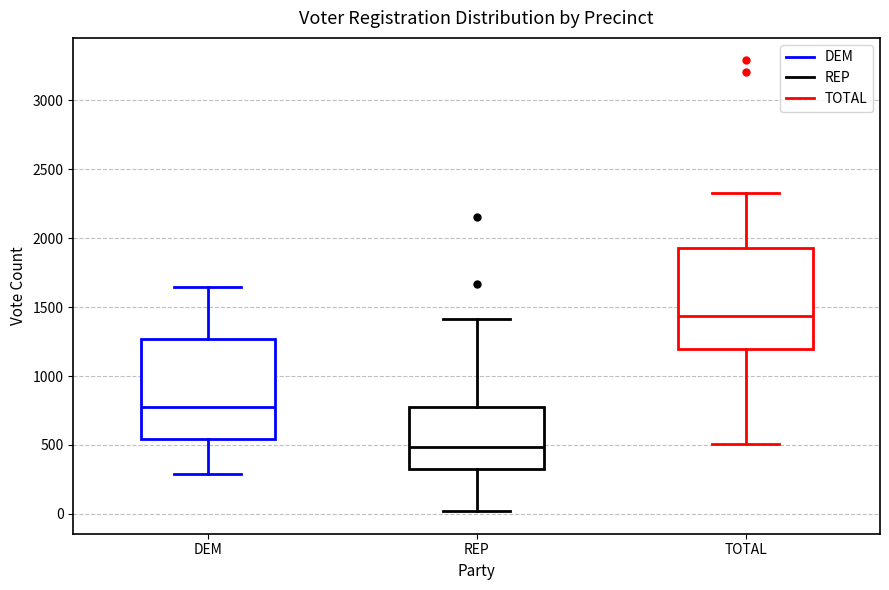

Reading left to right, read every box against the y-axis: the position of its median line, the range the box covers, and the ends of its whiskers. The values are not printed on the chart, so give them approximately, as read against the axis.

DEM: median 800, box 550 to 1250, whiskers 300 to 1650
REP: median 500, box 350 to 800, whiskers 0 to 1400
TOTAL: median 1450, box 1200 to 1950, whiskers 500 to 2350